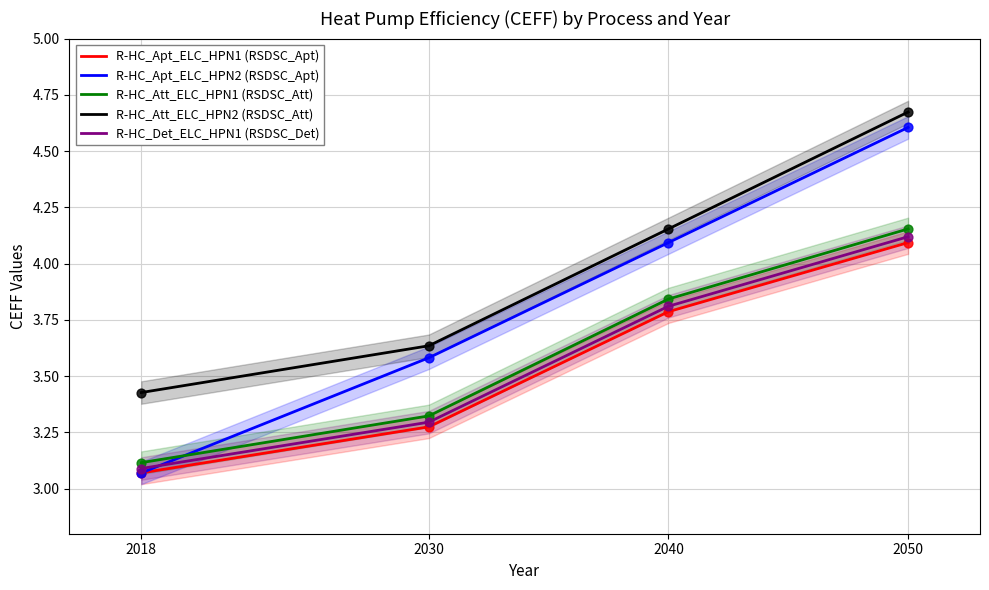

Which series has the largest Y range (max minus min)?

R-HC_Apt_ELC_HPN2 (RSDSC_Apt)